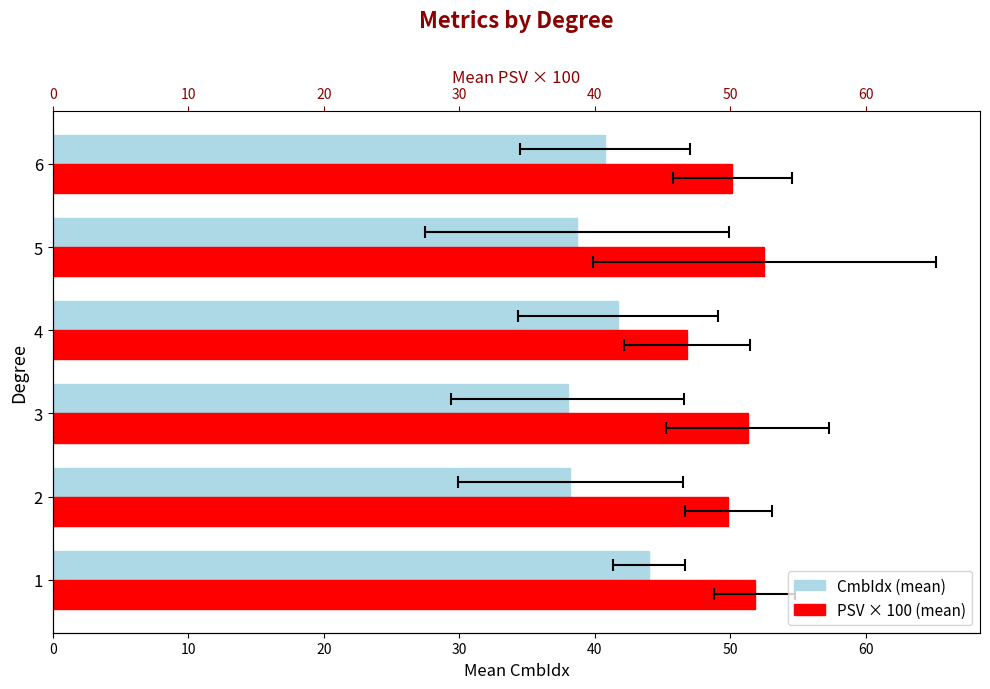

Are the bars grouped side by side (vs. stacked)?

Yes